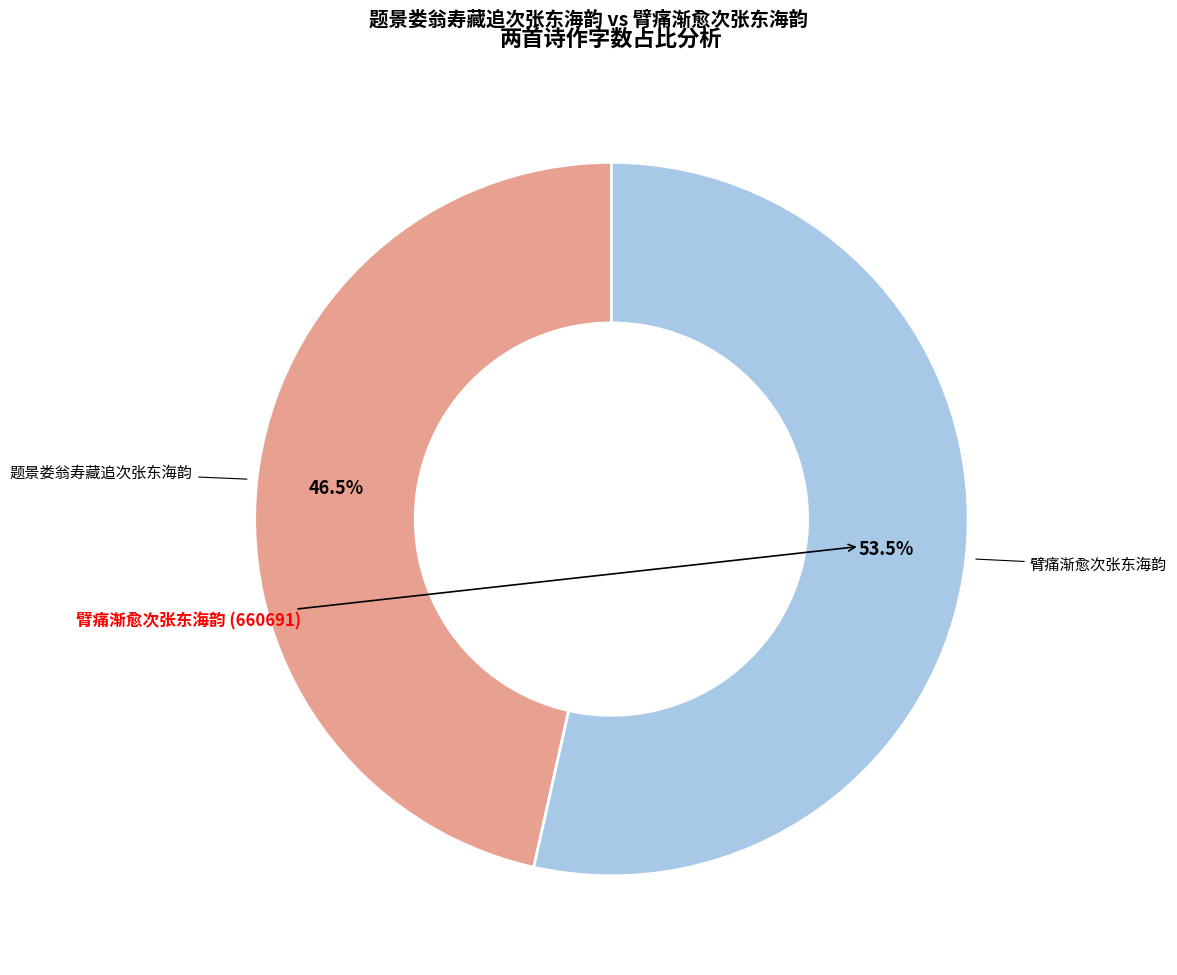

Is there a majority slice in this chart?

Yes